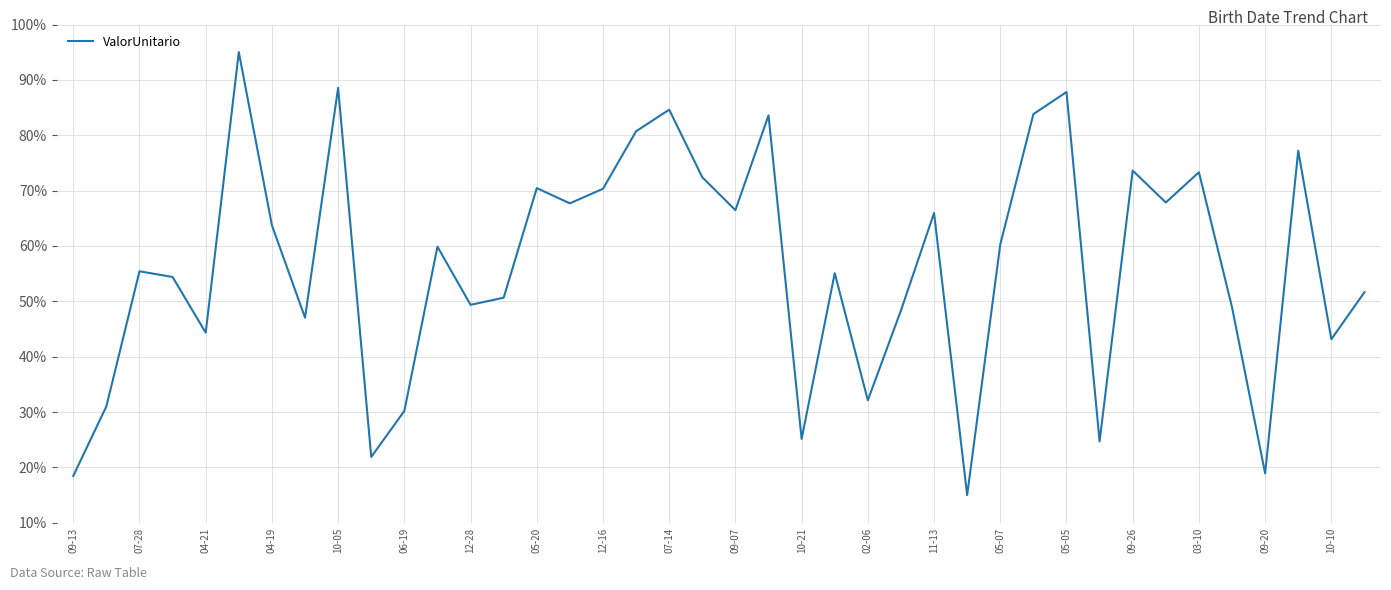

What is the greatest value displayed?

95.0